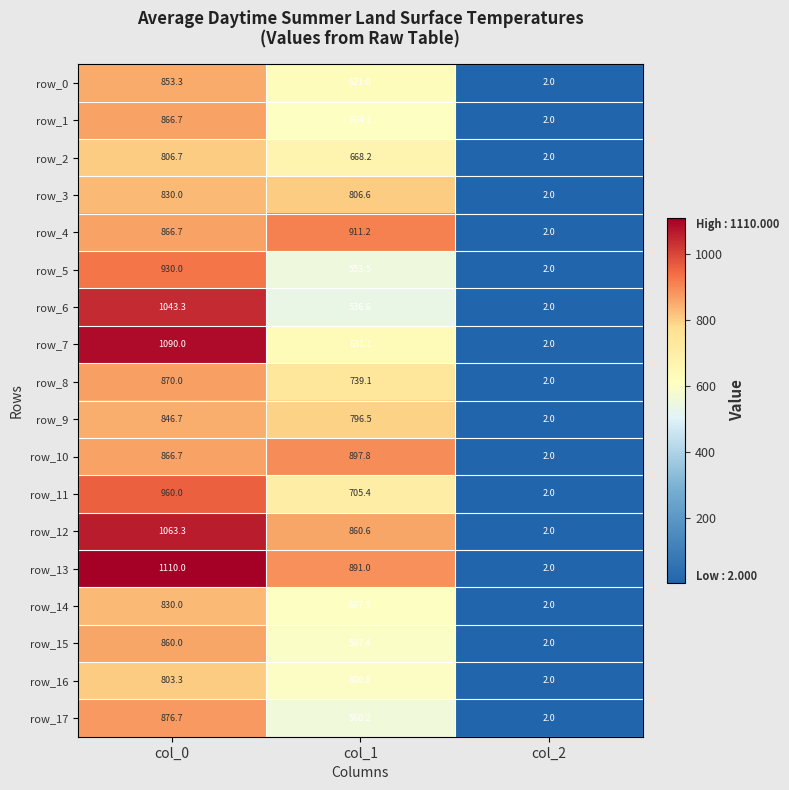

Reading right to left, list all the values displayed in this chart.

row_0: col_2=2.0	col_1=621.0	col_0=853.3
row_1: col_2=2.0	col_1=604.1	col_0=866.7
row_2: col_2=2.0	col_1=668.2	col_0=806.7
row_3: col_2=2.0	col_1=806.6	col_0=830.0
row_4: col_2=2.0	col_1=911.2	col_0=866.7
row_5: col_2=2.0	col_1=553.5	col_0=930.0
row_6: col_2=2.0	col_1=536.6	col_0=1043.3
row_7: col_2=2.0	col_1=631.1	col_0=1090.0
row_8: col_2=2.0	col_1=739.1	col_0=870.0
row_9: col_2=2.0	col_1=796.5	col_0=846.7
row_10: col_2=2.0	col_1=897.8	col_0=866.7
row_11: col_2=2.0	col_1=705.4	col_0=960.0
row_12: col_2=2.0	col_1=860.6	col_0=1063.3
row_13: col_2=2.0	col_1=891.0	col_0=1110.0
row_14: col_2=2.0	col_1=607.5	col_0=830.0
row_15: col_2=2.0	col_1=597.4	col_0=860.0
row_16: col_2=2.0	col_1=600.8	col_0=803.3
row_17: col_2=2.0	col_1=560.2	col_0=876.7